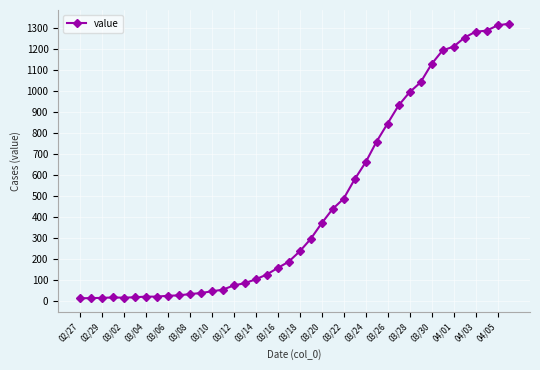

What is the difference between the maximum and second lowest values?

1306